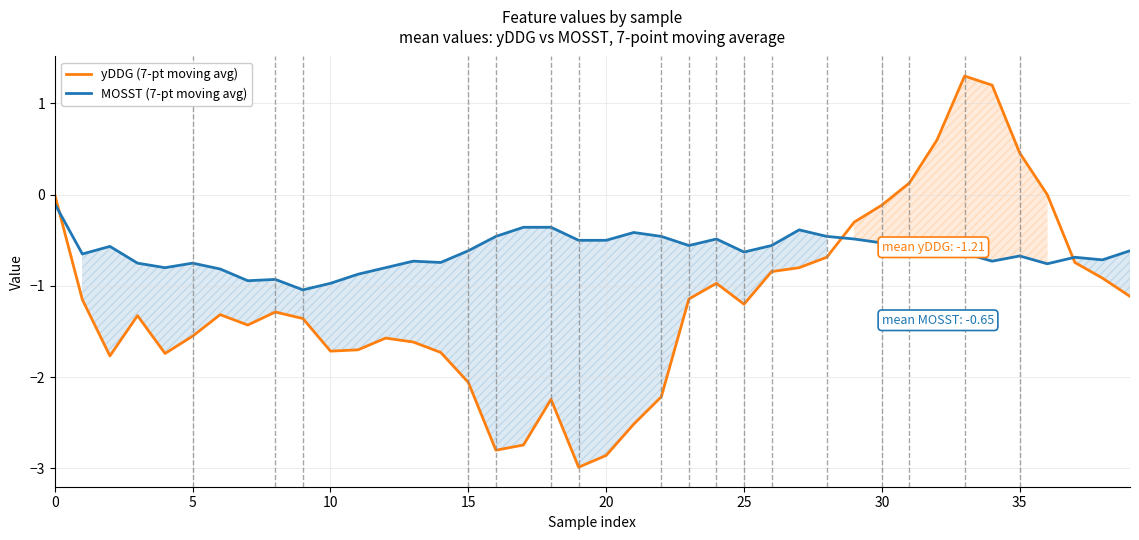

What is the greatest value displayed?

1.3